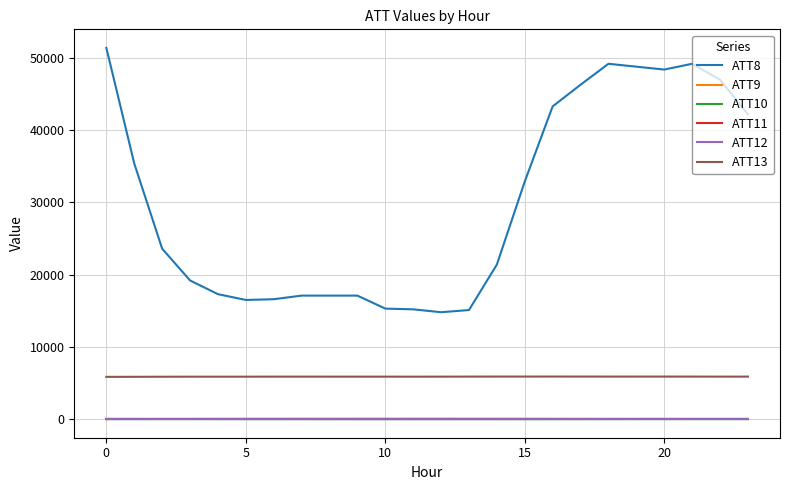

Which series has the largest total across all categories?

ATT8